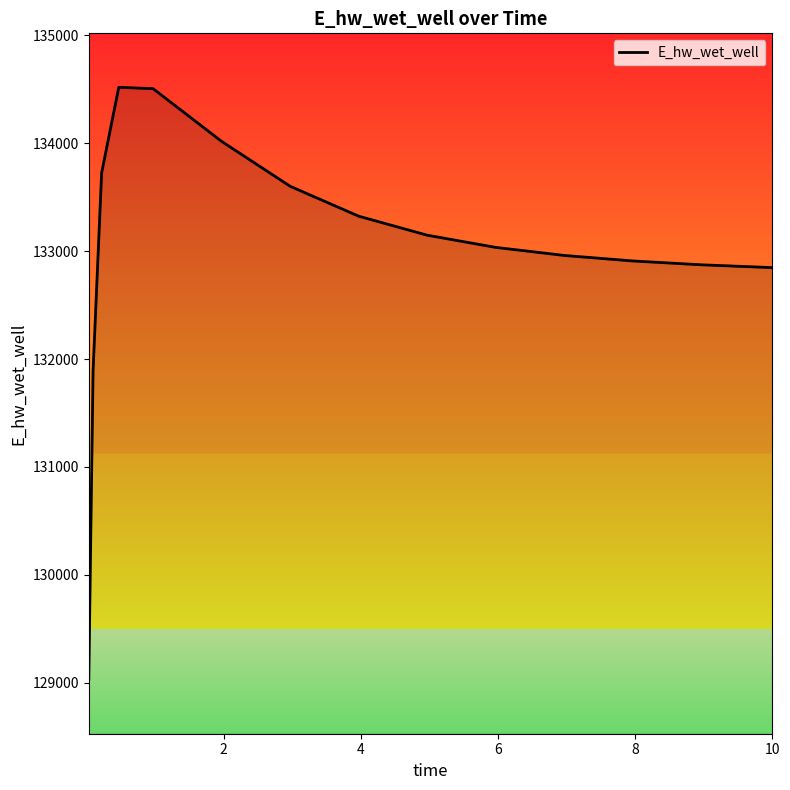

What is the difference between the maximum and minimum values?

5488.1